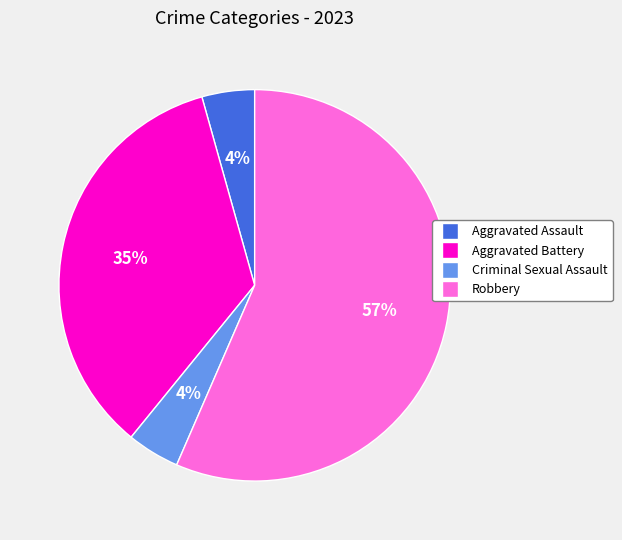

Count the number of slices in the pie.

4